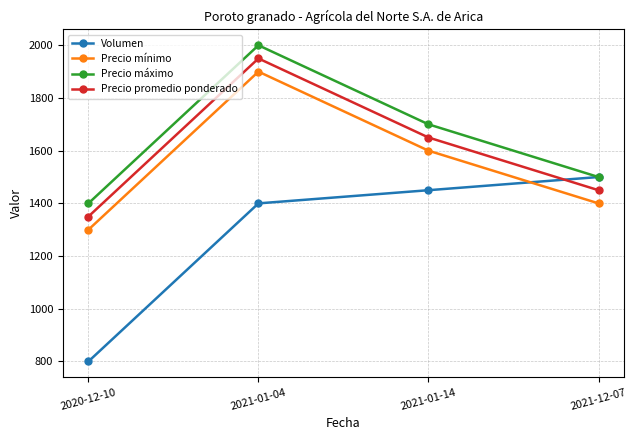

What is the difference between the maximum and minimum values in the Precio mínimo series?

600